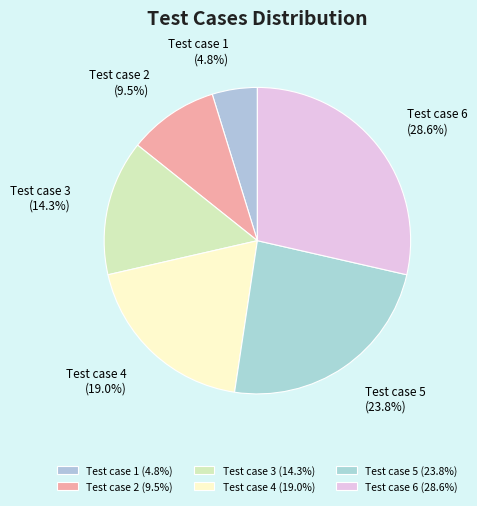

Which category has the smallest portion of the pie?

Test case 1